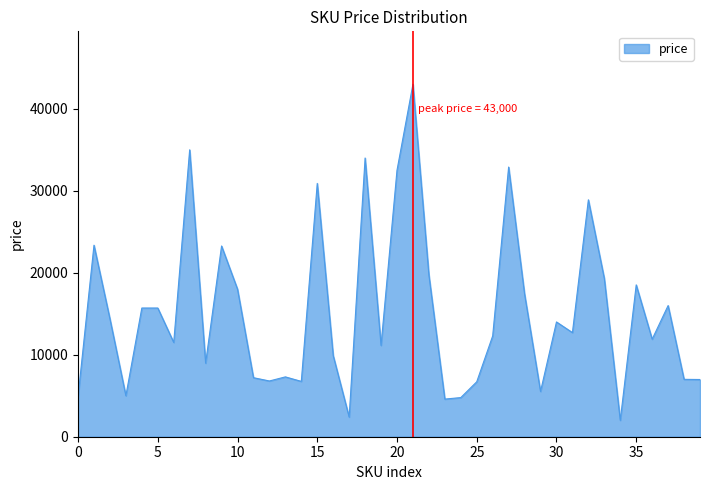

What is the maximum value shown in the chart?

43000